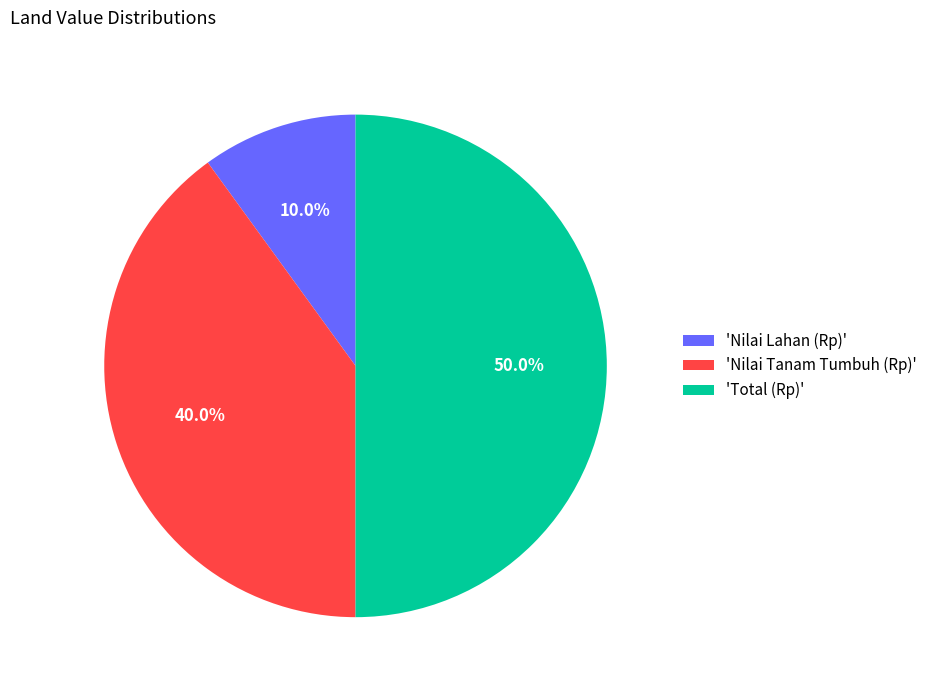

Does 'Nilai Lahan (Rp)' account for over 50% of the chart?

No